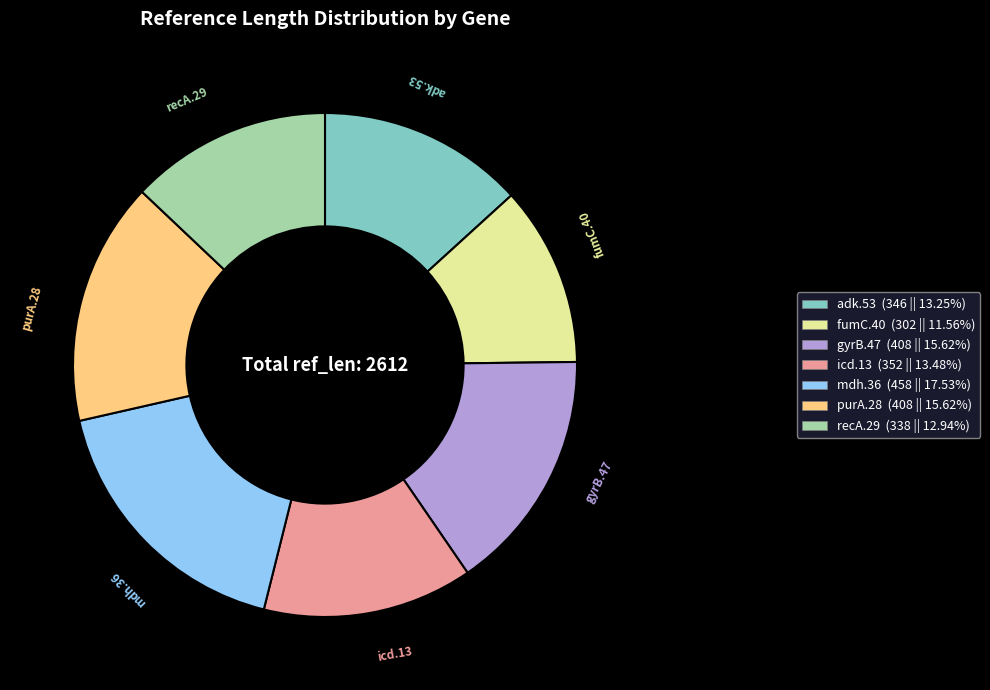

Is there any slice that represents more than half of the pie?

No